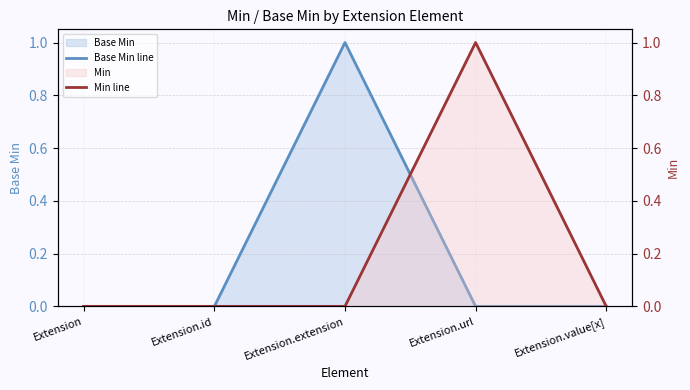

At which label is Base Min line closest to 0?

Extension